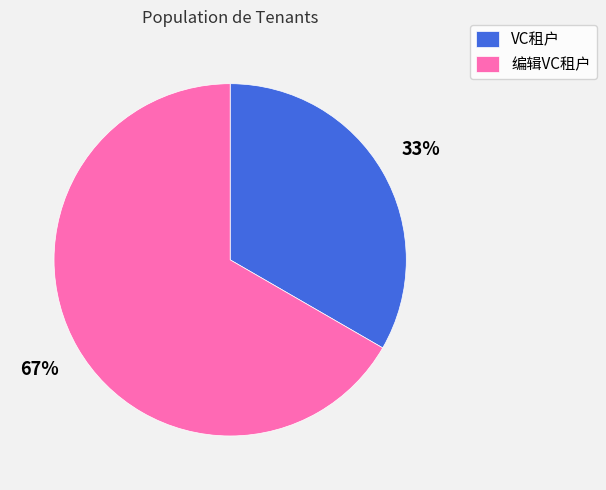

What percentage is the VC租户 slice, to the nearest percent?

33%